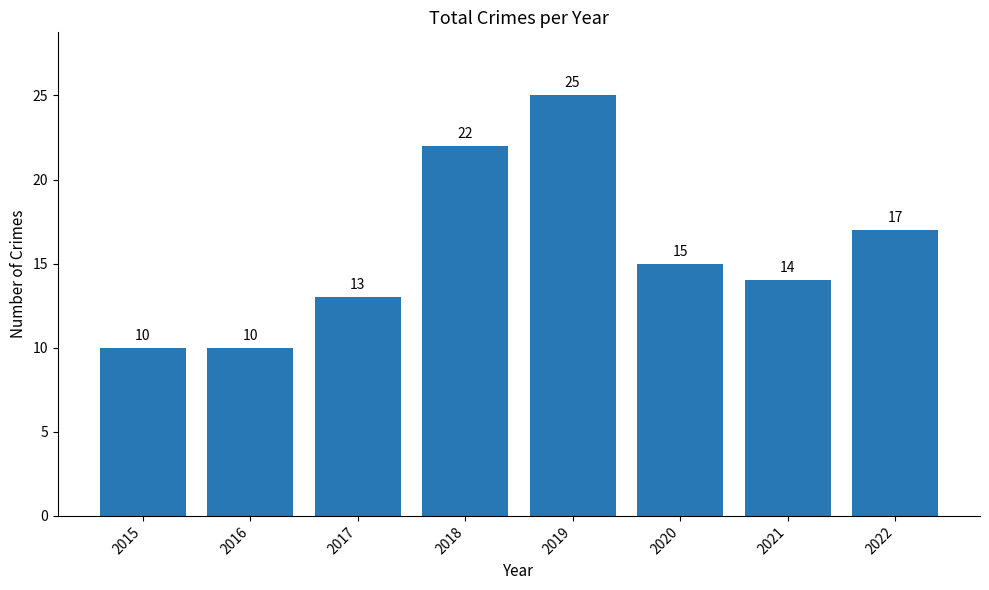

What is the change in value from 2017 to 2020?

+2